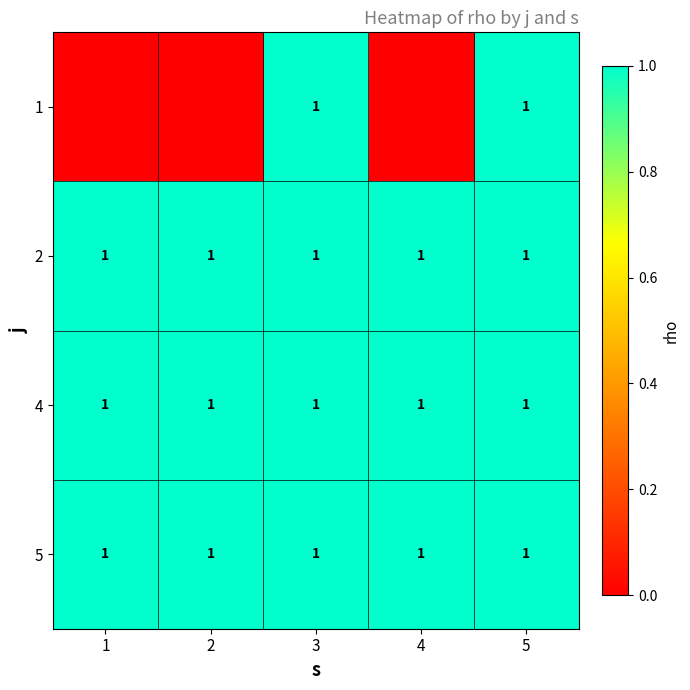

What is the total value across all series at 3?

4.0